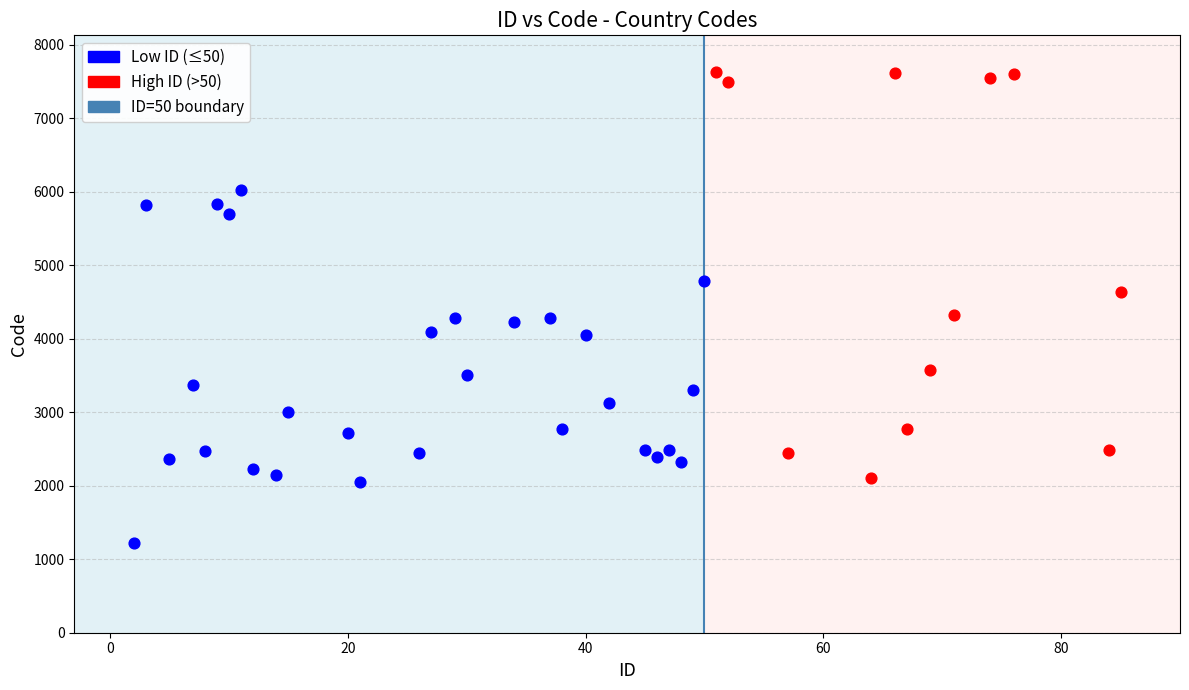

Which series reaches the maximum Y coordinate?

High ID (>50)